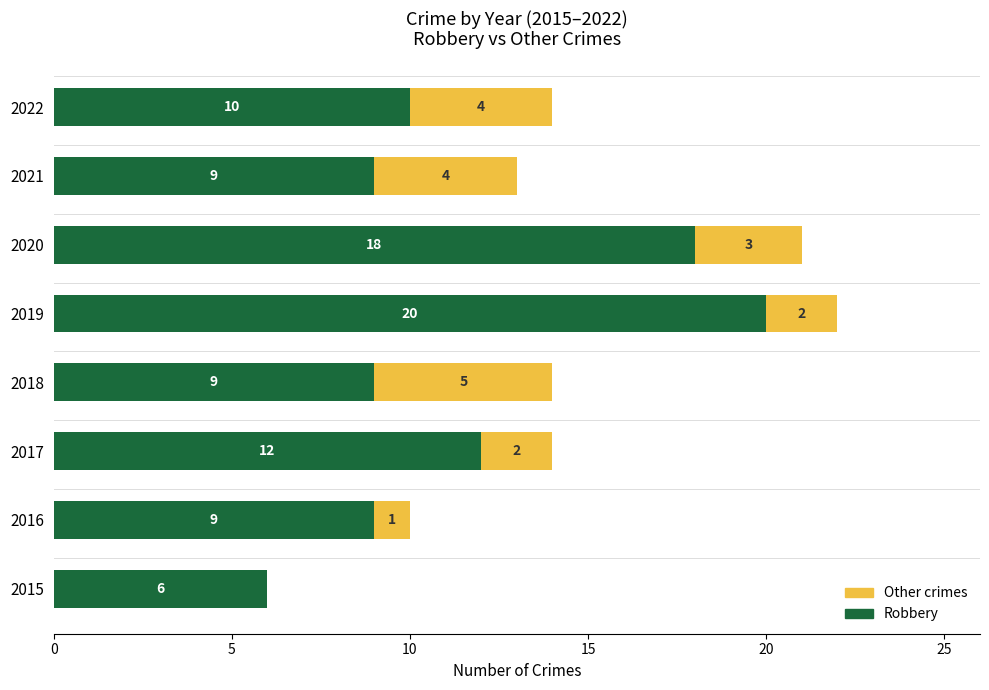

Where is Robbery nearest to the value 13?

2017